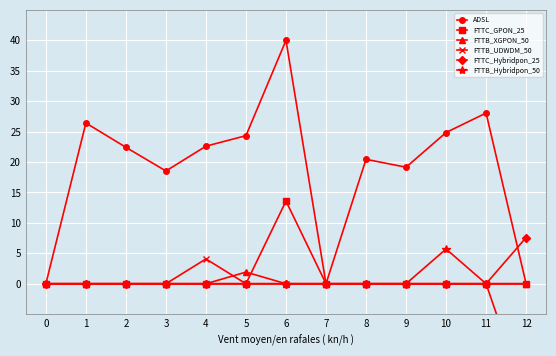

Reading right to left, extract all data points from this chart.

ADSL: 0.0	28.0	24.9	19.1	20.4	0.0	40.0	24.3	22.6	18.5	22.4	26.4	0.0
FTTC_GPON_25: 0.0	0.0	0.0	0.0	0.0	0.0	13.6	0.0	0.0	0.0	0.0	0.0	0.0
FTTB_XGPON_50: 0.0	0.0	0.0	0.0	0.0	0.0	0.0	1.9	0.0	0.0	0.0	0.0	0.0
FTTB_UDWDM_50: 0.0	0.0	0.0	0.0	0.0	0.0	0.0	0.0	4.1	0.0	0.0	0.0	0.0
FTTC_Hybridpon_25: 7.6	0.0	0.0	0.0	0.0	0.0	0.0	0.0	0.0	0.0	0.0	0.0	0.0
FTTB_Hybridpon_50: -19.1	0.0	5.7	0.0	0.0	0.0	0.0	0.0	0.0	0.0	0.0	0.0	0.0